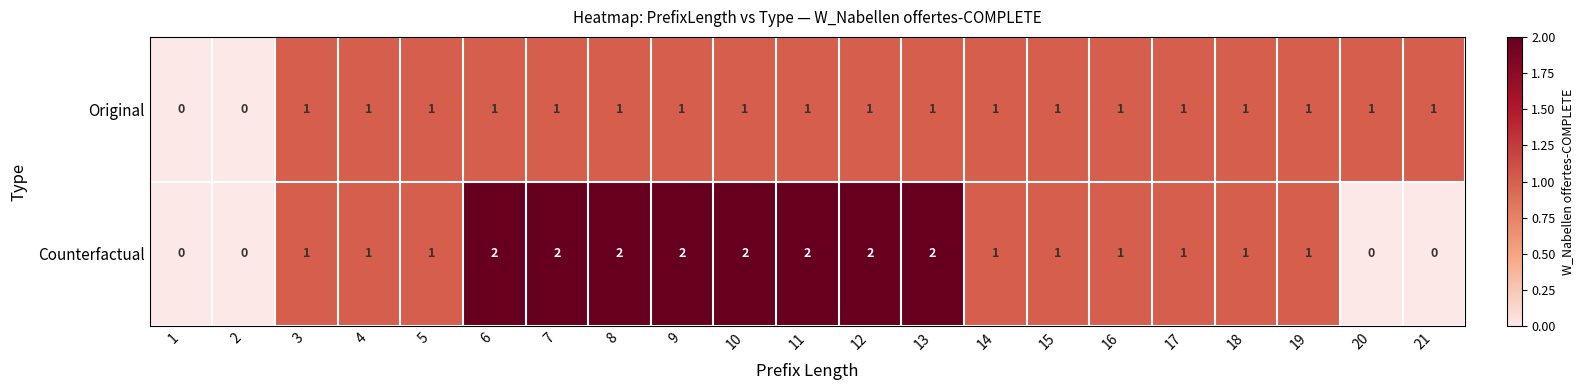

Which series has the largest total across all categories?

Counterfactual